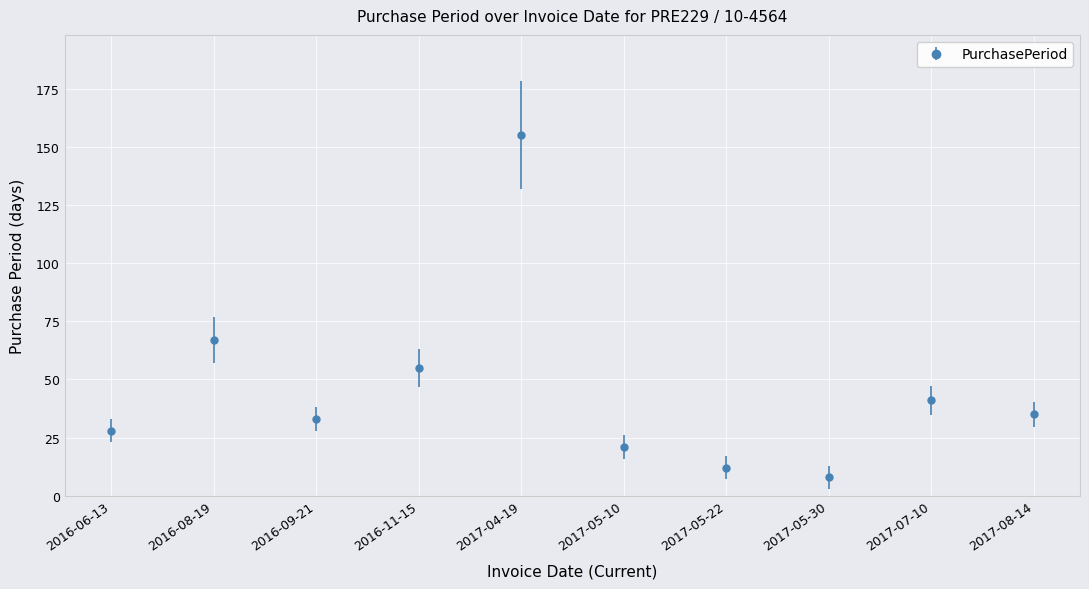

What is the average value?

46